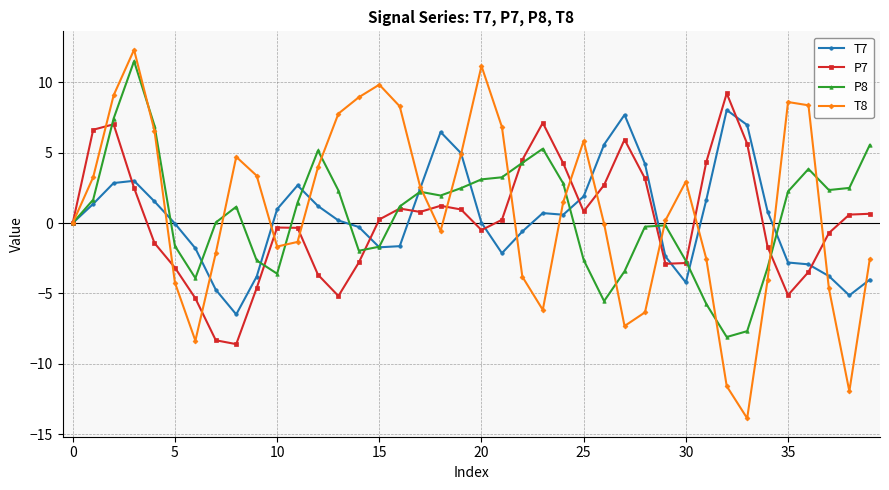

How many values in the P8 series exceed 1?

22